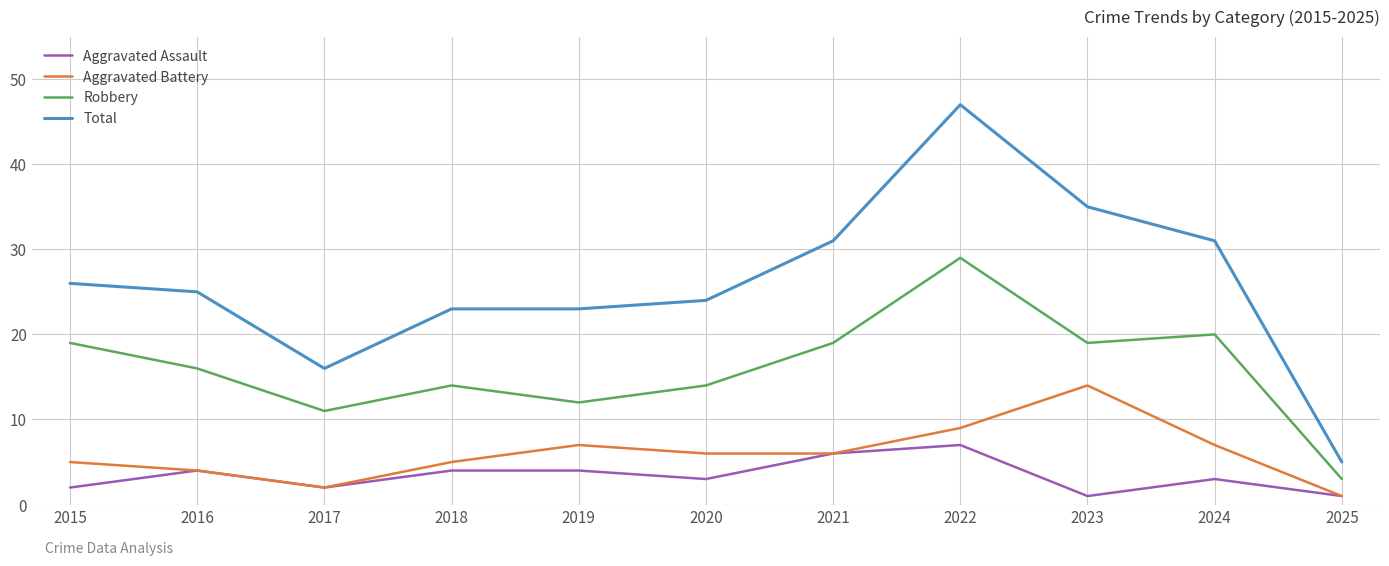

True or false: Aggravated Battery has more than 0 points higher than both neighbors.

True